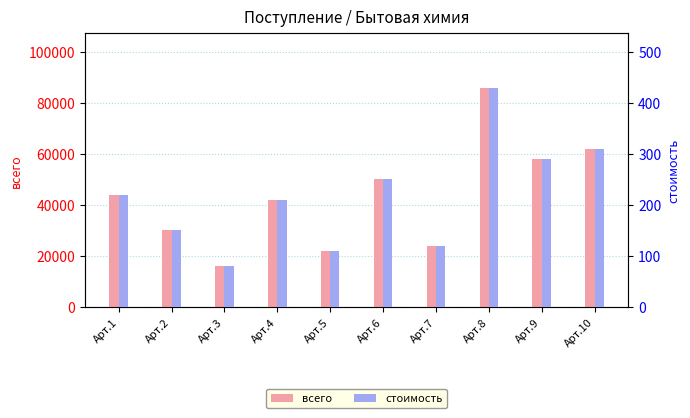

Where is стоимость nearest to the value 254?

Арт.6